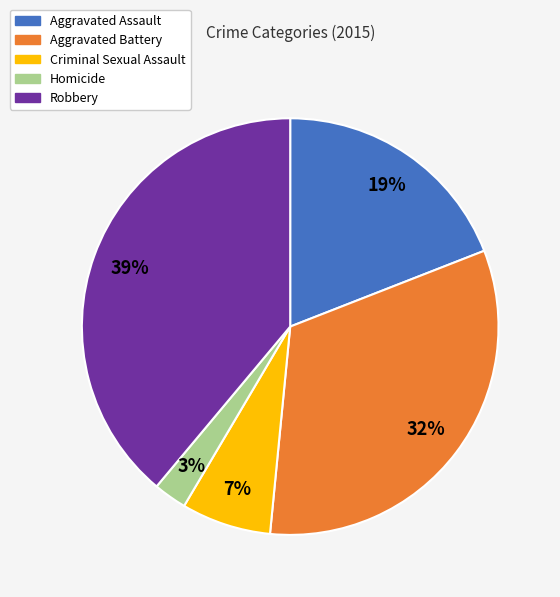

How many segments does this pie chart have?

5